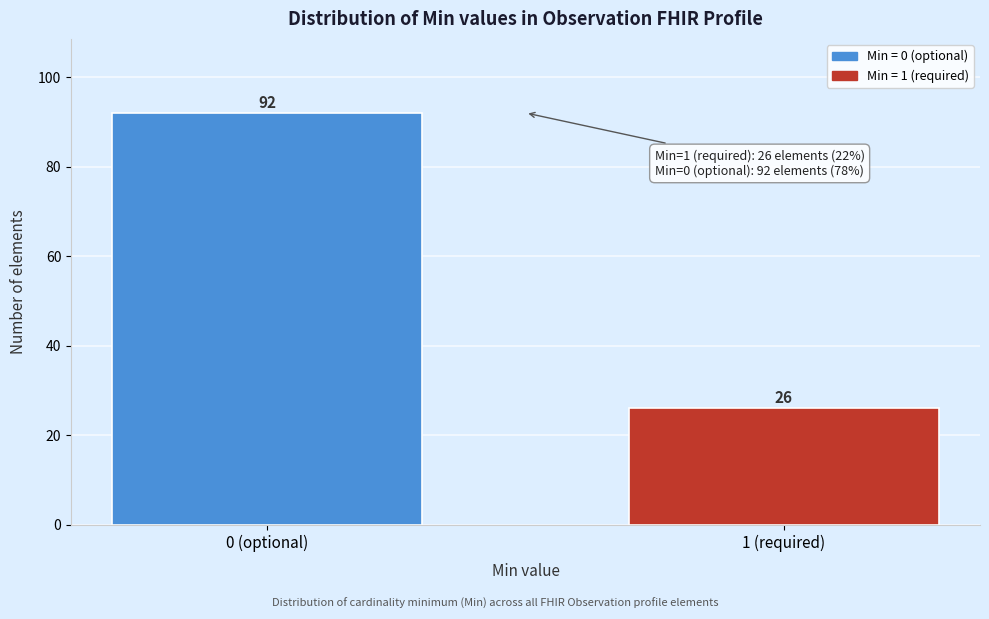

Reading left to right, transcribe all the data shown in this chart.

0 (optional)=92	1 (required)=26